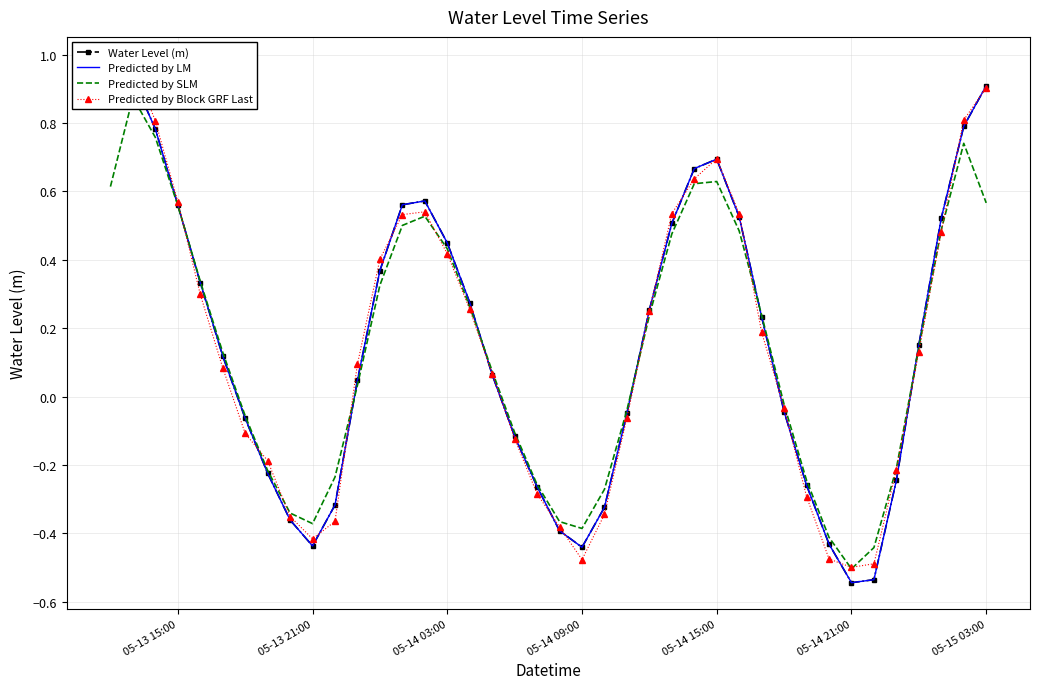

How many intersections are there between Predicted by Block GRF Last and Predicted by SLM?

10